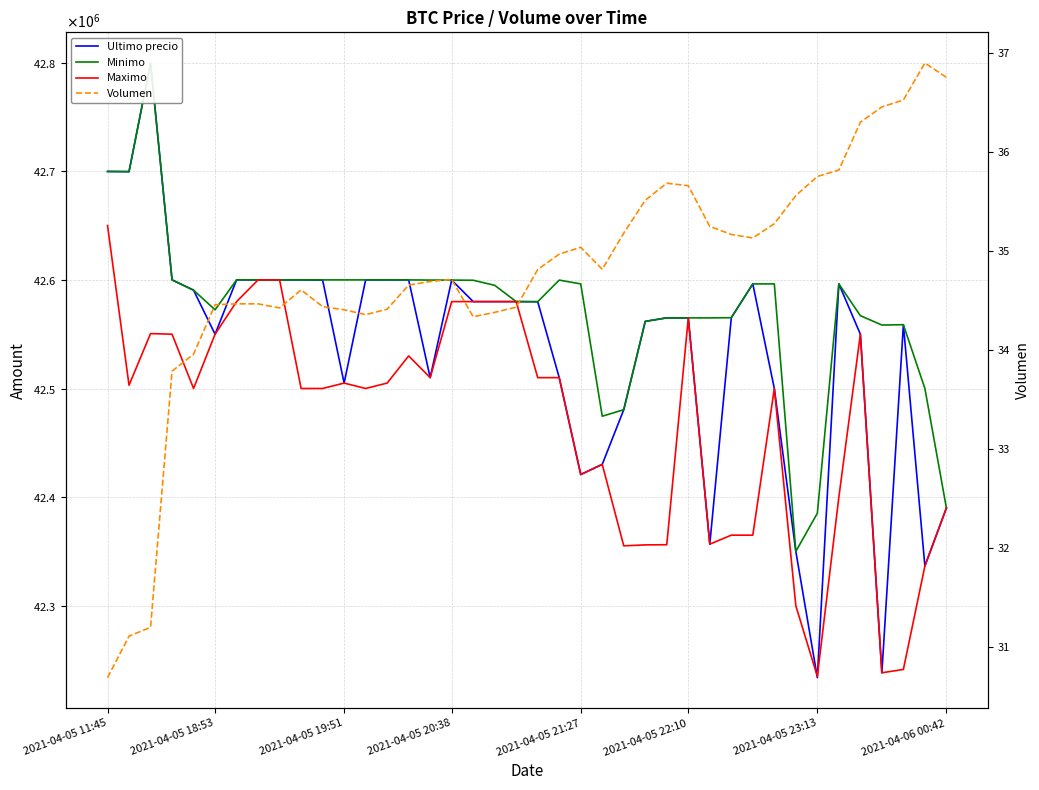

Is the value of Volumen at 30 greater than the value of Minimo at 9?

No